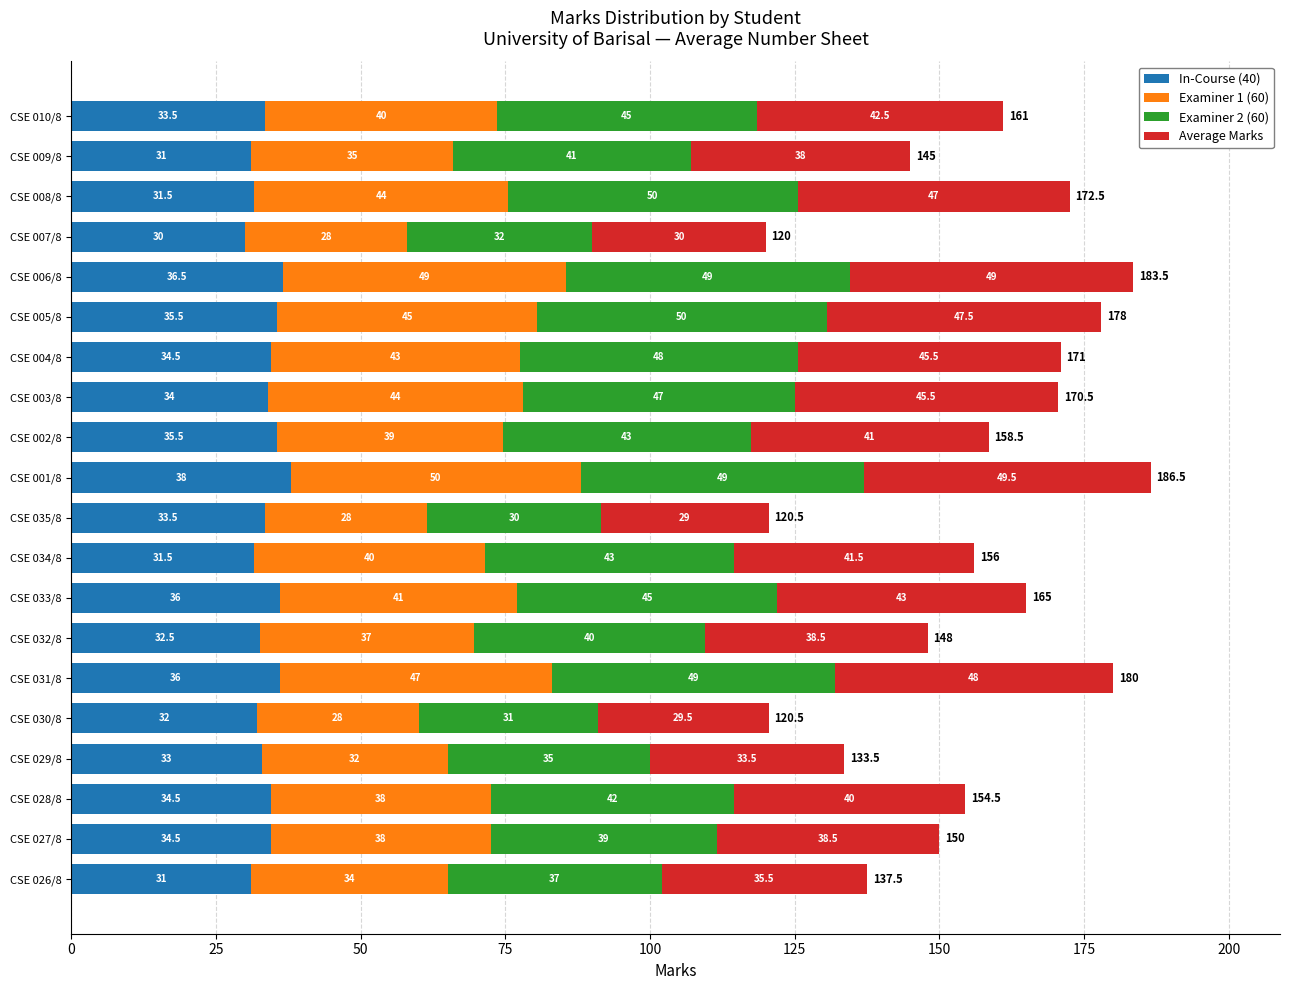

At which category is the sum across all series the highest?

CSE 001/8